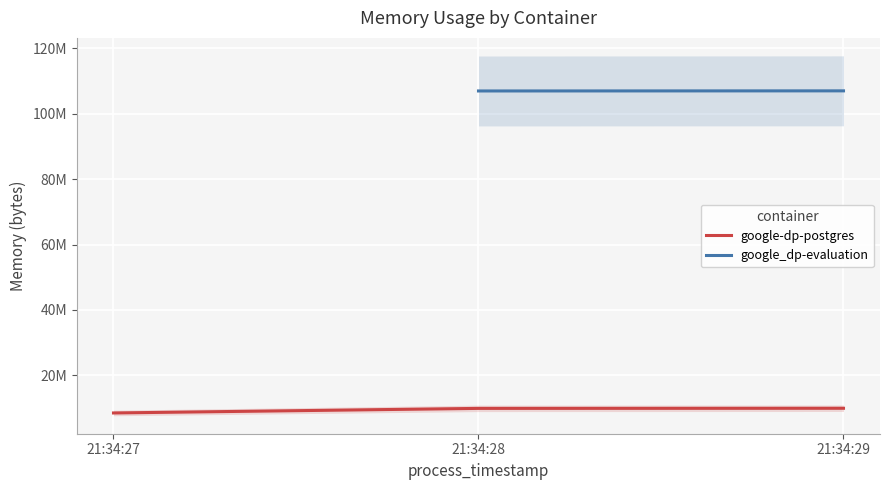

What is the change in value from 21:34:27 to 21:34:29?

+1437696